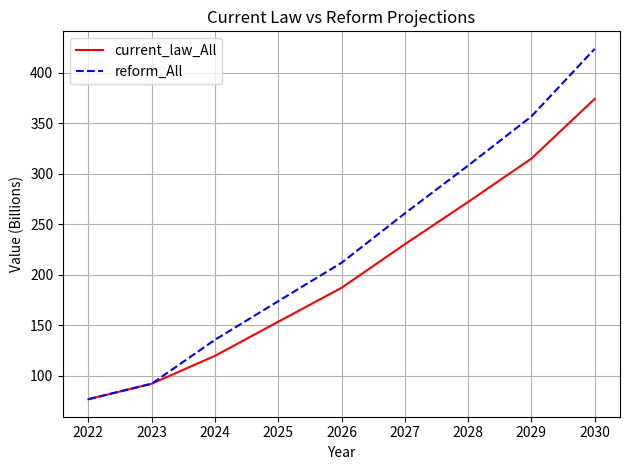

List the labels in order of reform_All value, smallest first.

2022, 2023, 2024, 2025, 2026, 2027, 2028, 2029, 2030